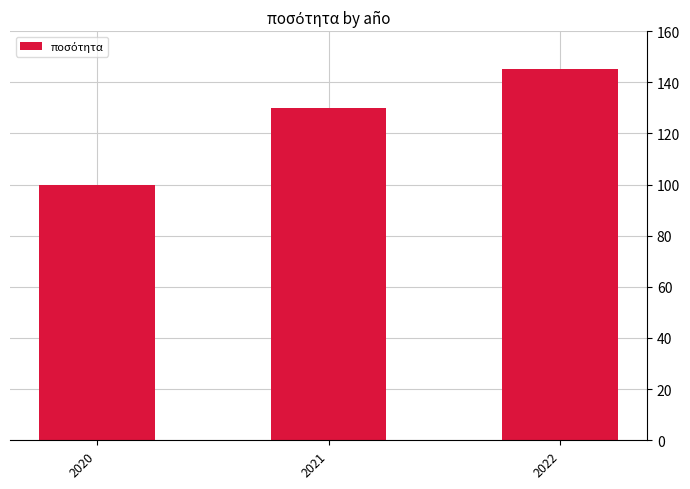

What is the sum of all values?

375